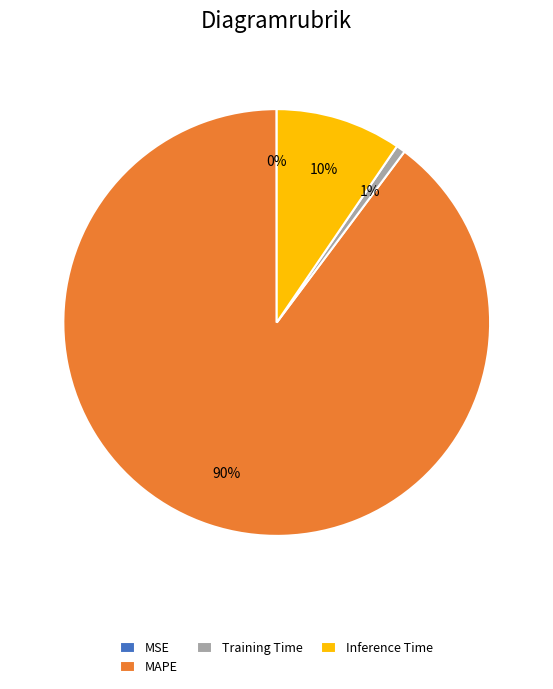

What is the majority slice?

MAPE